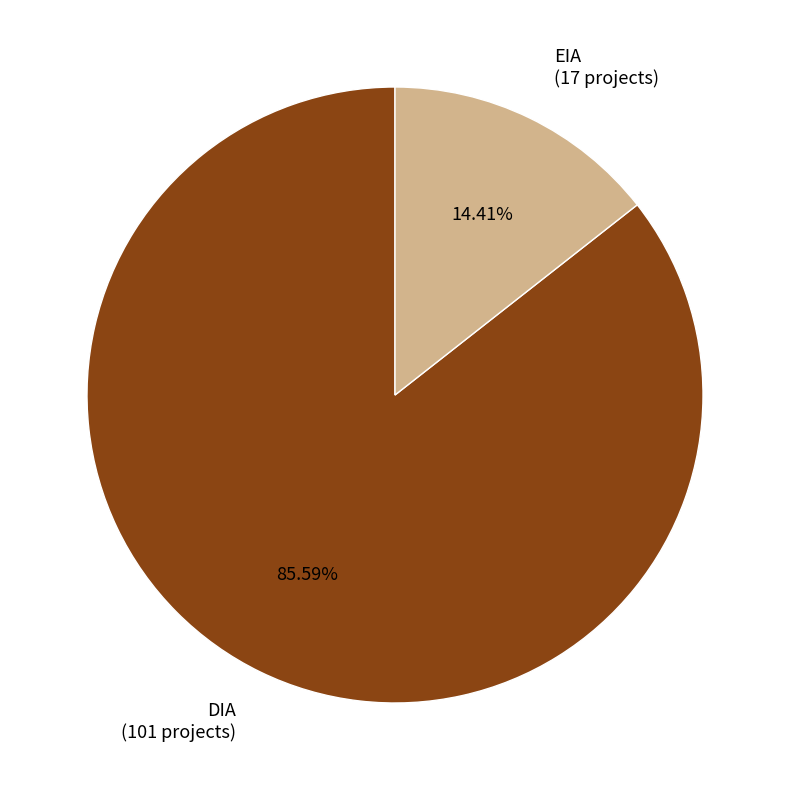

To the nearest percent, what is the combined percentage of EIA and DIA?

100%